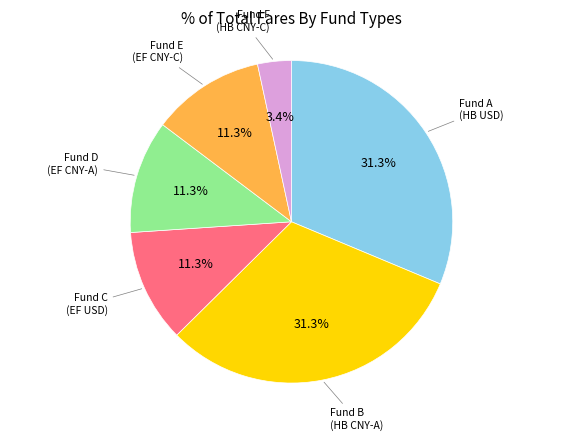

Is there a majority slice in this chart?

No